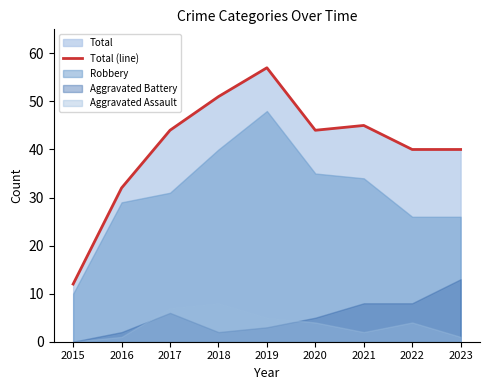

Rank the categories by value from lowest to highest.

2015, 2016, 2022, 2023, 2017, 2020, 2021, 2018, 2019